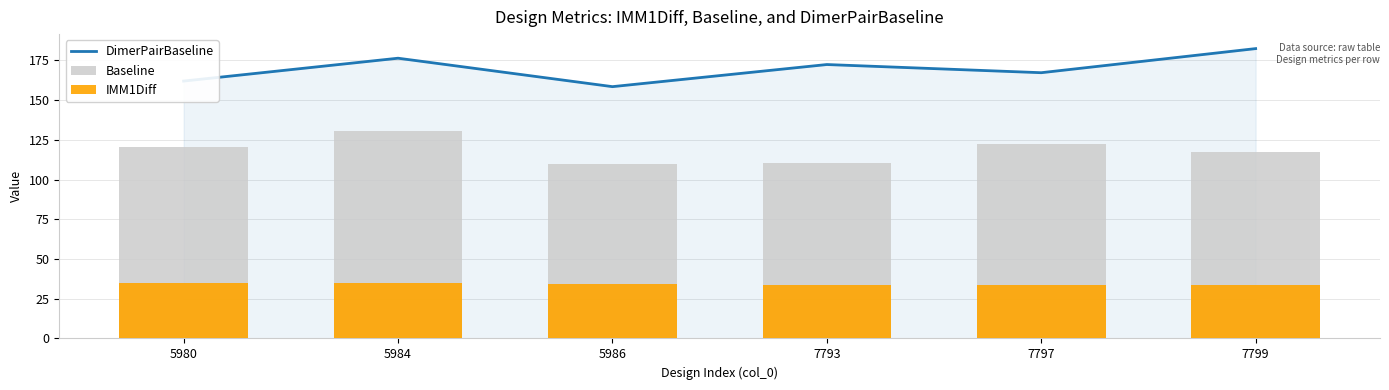

Between 7793 and 7797, which series saw the biggest shift?

Baseline